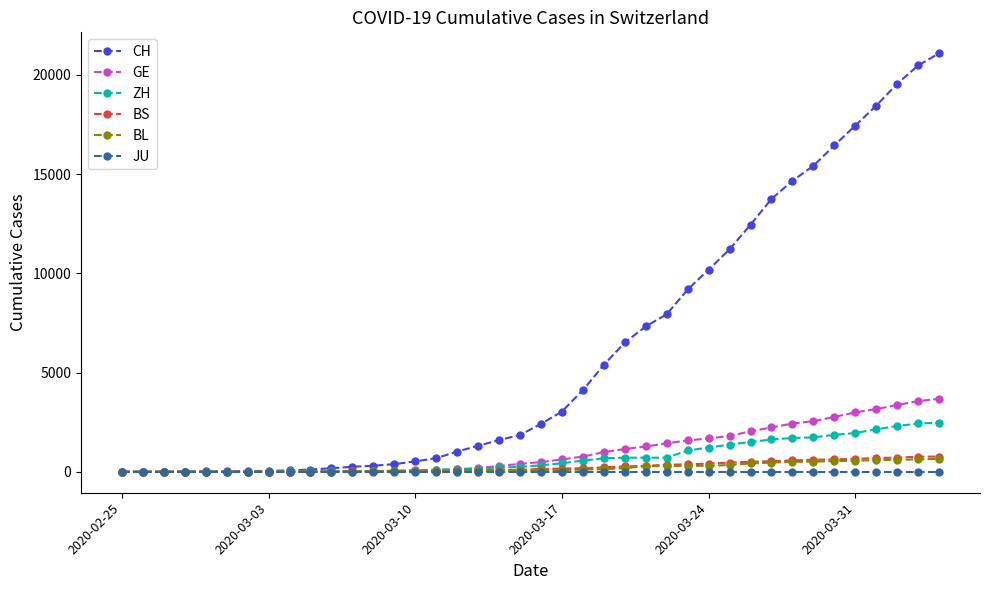

At how many categories does at least one series exceed 14909?

7